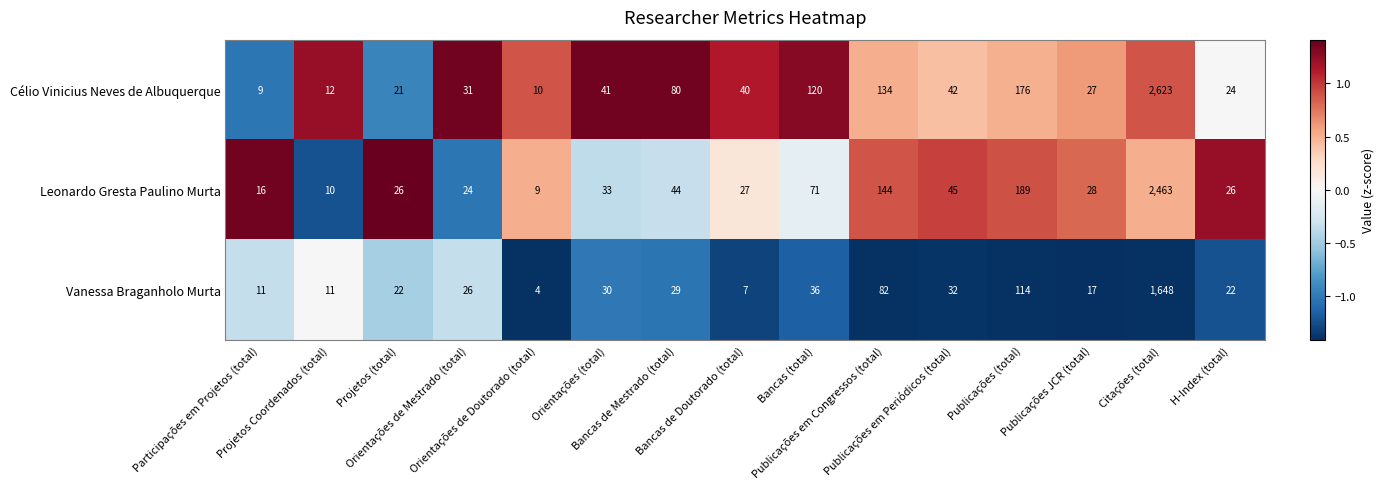

Which series has the largest total across all categories?

Célio Vinicius Neves de Albuquerque